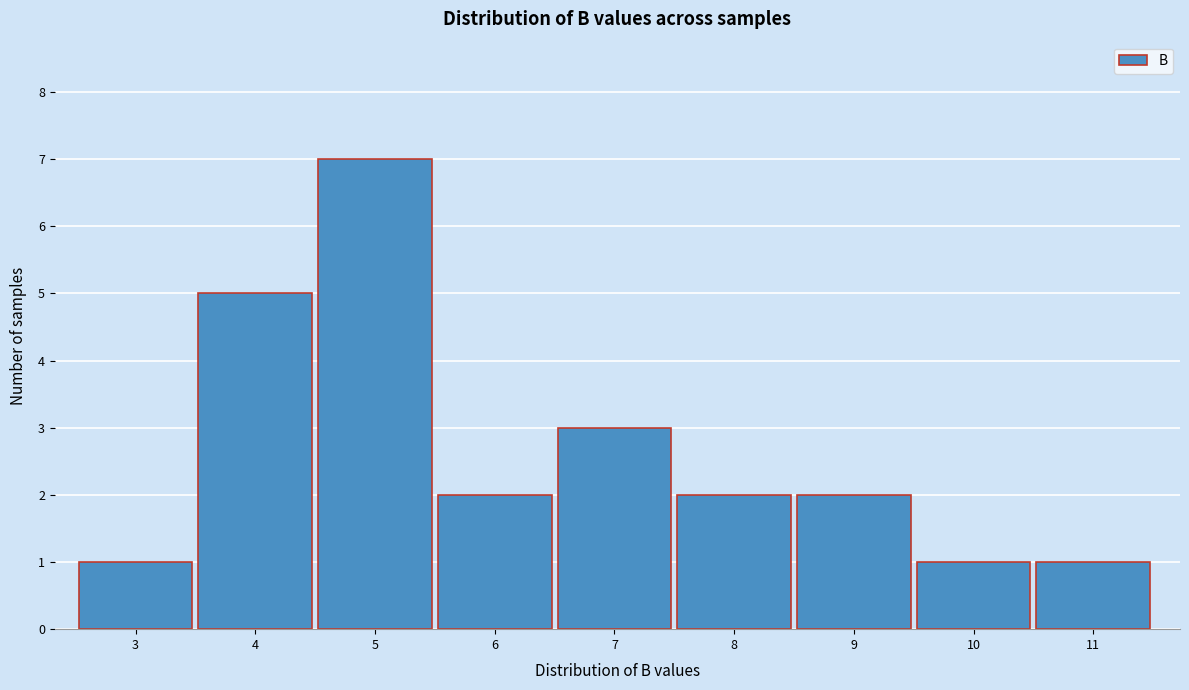

Reading left to right, what are all the values shown in this chart?

3=1	4=5	5=7	6=2	7=3	8=2	9=2	10=1	11=1